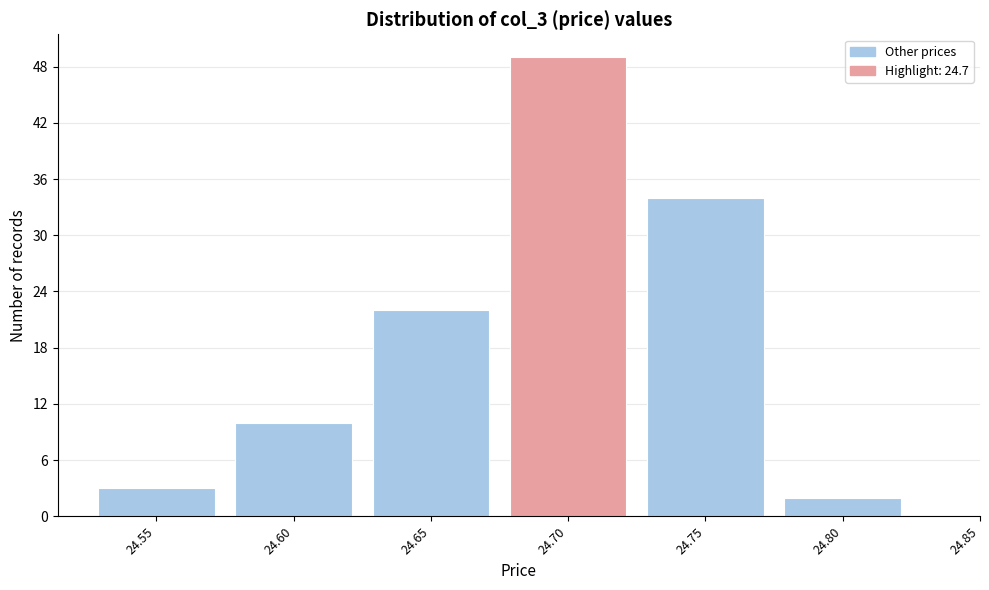

Reading left to right, list every bar in this chart as the range it spans on the x-axis followed by its height. The values are not printed on the chart, so give them approximately, as read against the axis.

24.525 to 24.575: 3
24.575 to 24.625: 10
24.625 to 24.675: 22
24.675 to 24.725: 49
24.725 to 24.775: 34
24.775 to 24.825: 2